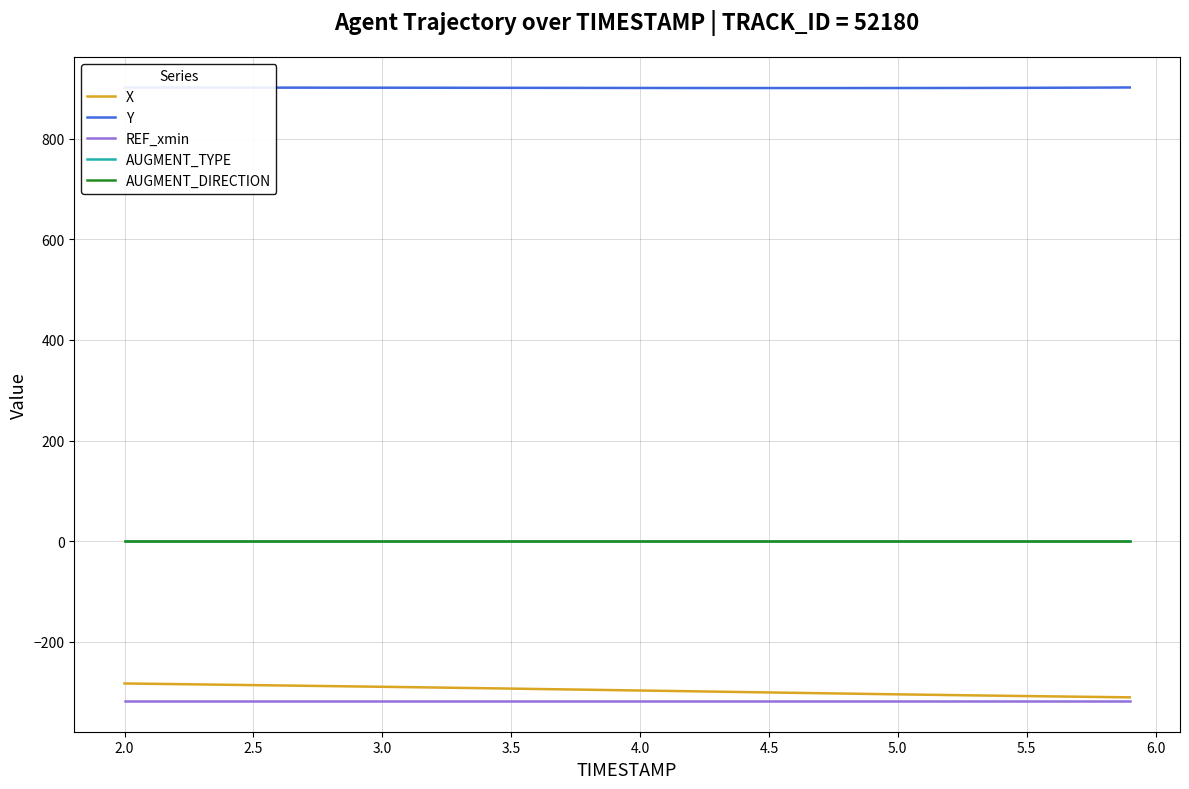

What is the average value of the Y series?

901.1